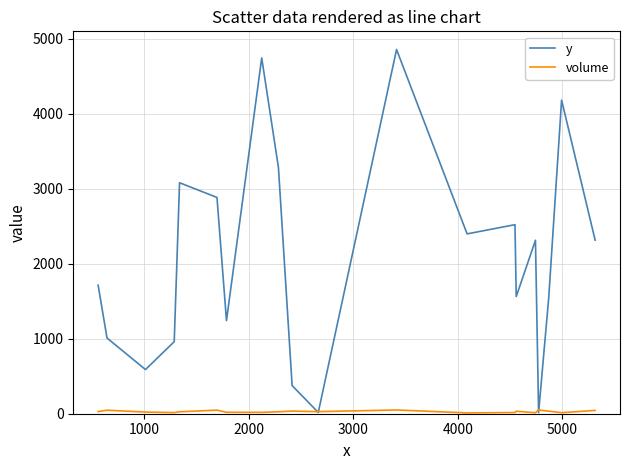

Which series has the largest total across all categories?

y